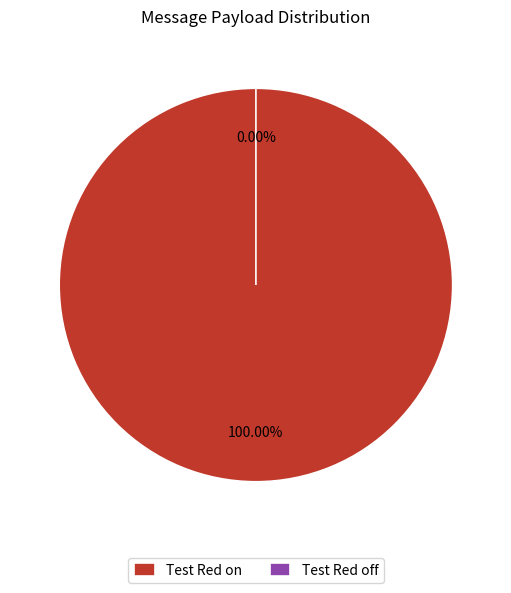

What is the change in value from Test Red on to Test Red off?

-1